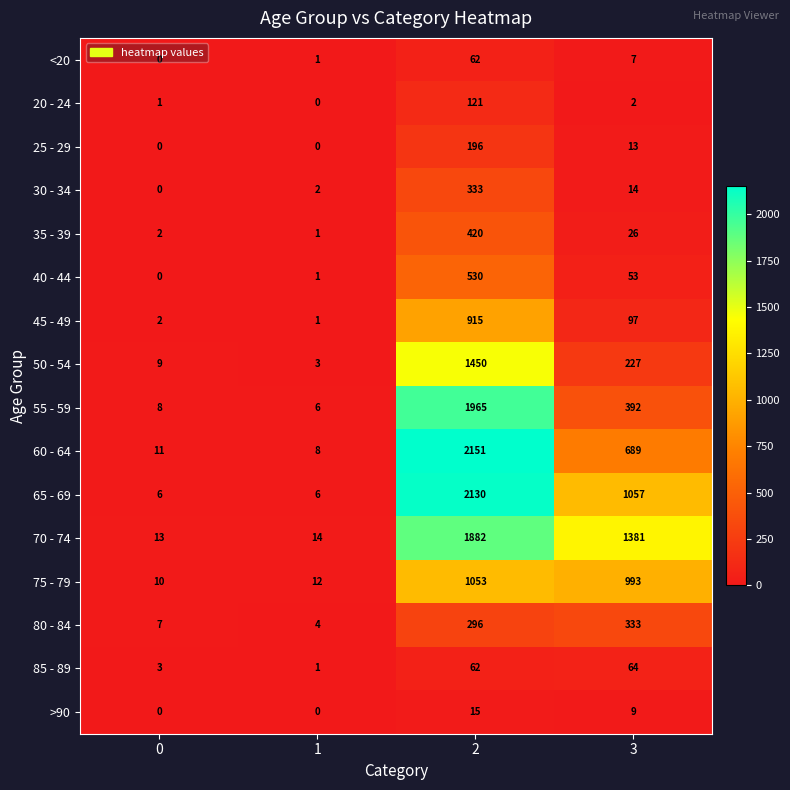

Rank the categories by 60 - 64 value from highest to lowest.

2, 3, 0, 1